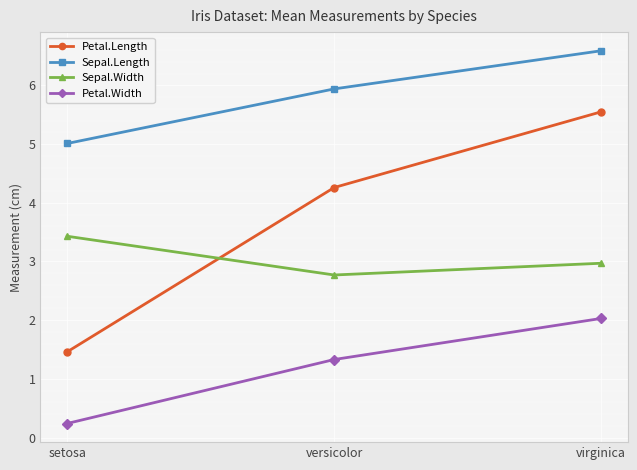

Is this an area chart (filled region under the line)?

No